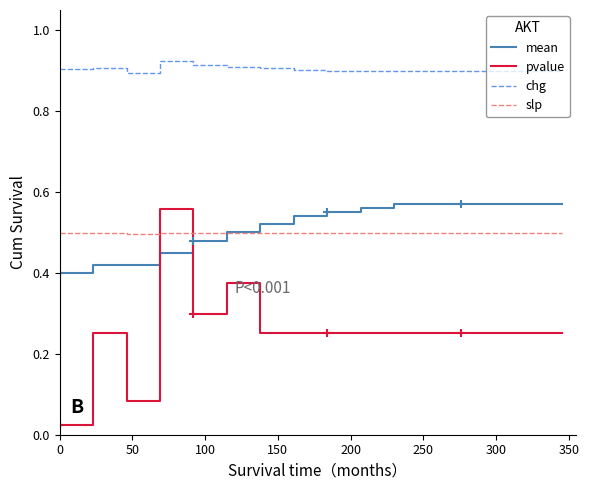

True or false: slp and pvalue cross at least once.

True